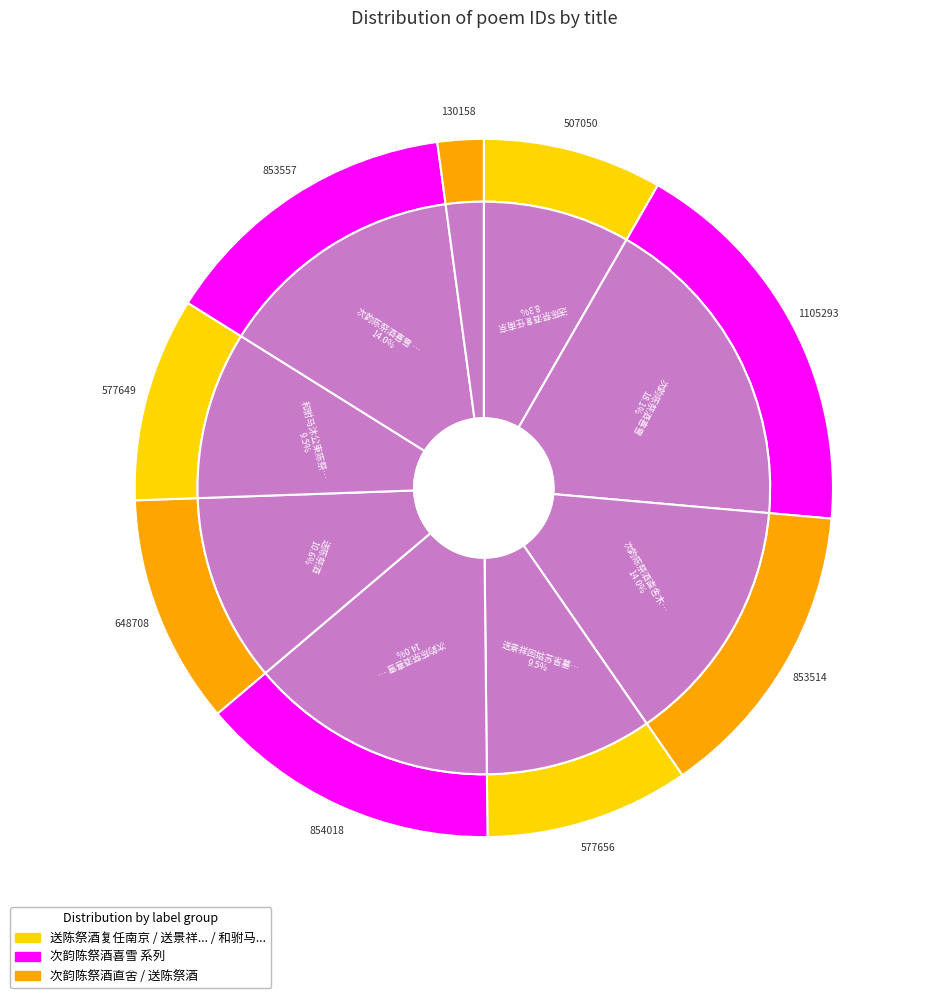

To the nearest percent, what percentage of the pie is 送陈祭酒?

11%